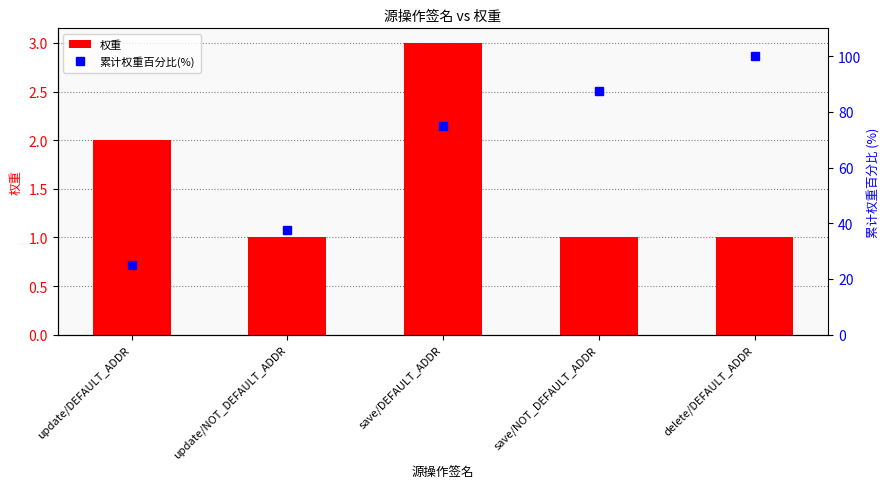

What is the difference between the maximum and minimum values in the 权重 series?

2.0